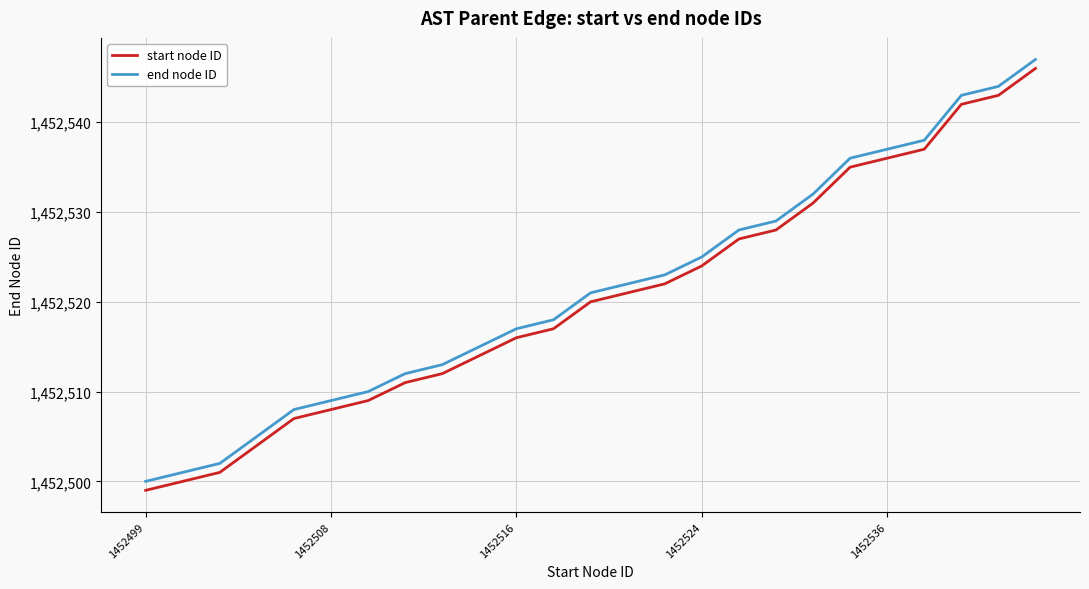

True or false: start node ID and end node ID intersect in this chart.

False